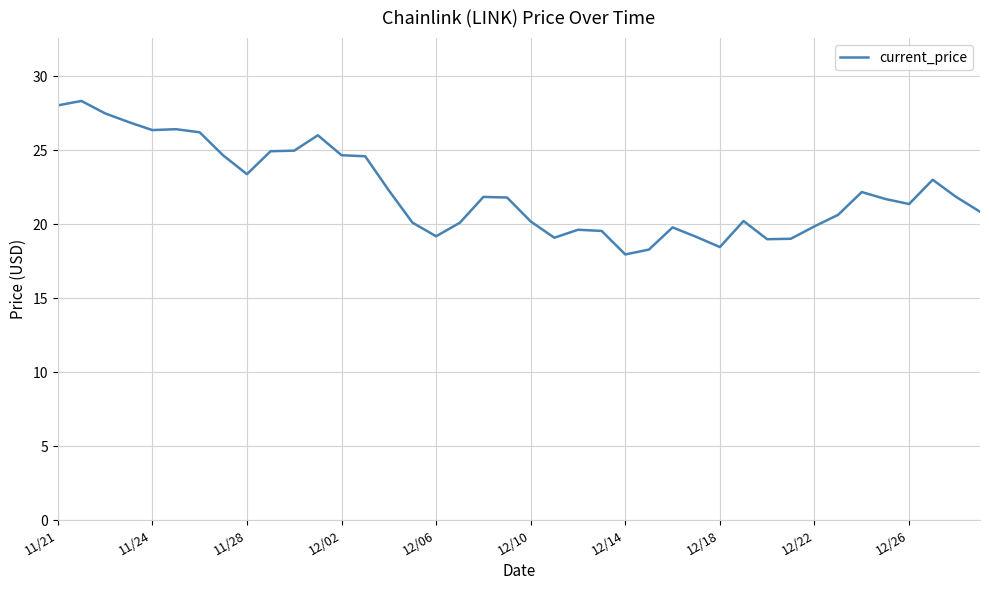

What is the maximum value shown in the chart?

28.3